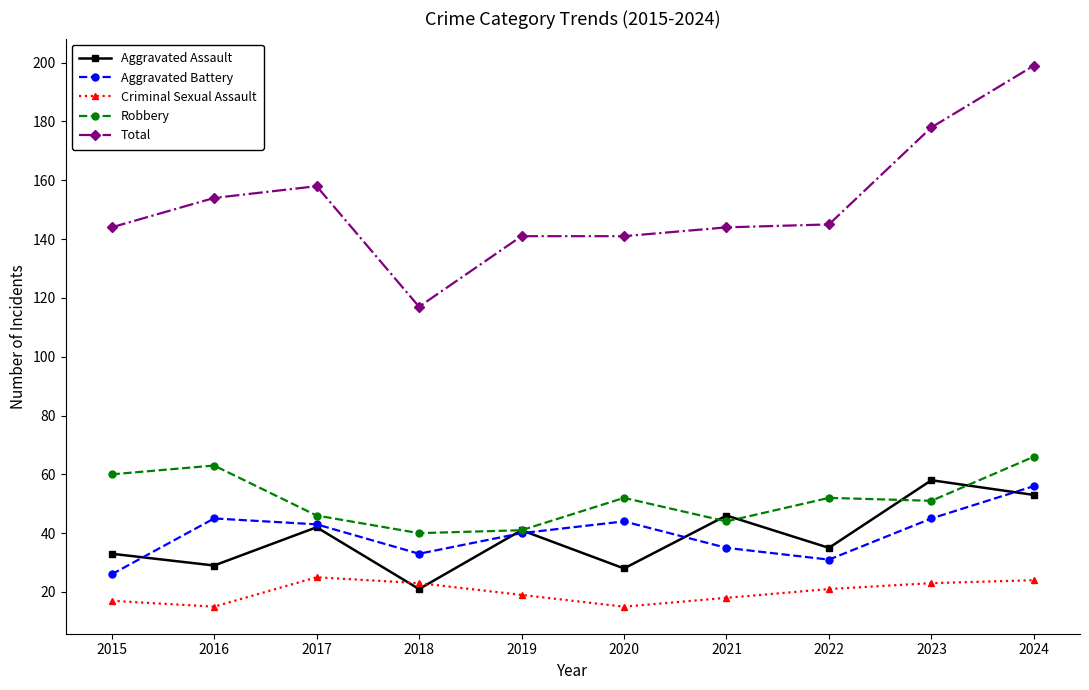

The value of Aggravated Battery at 2022 is 45. True or false?

False